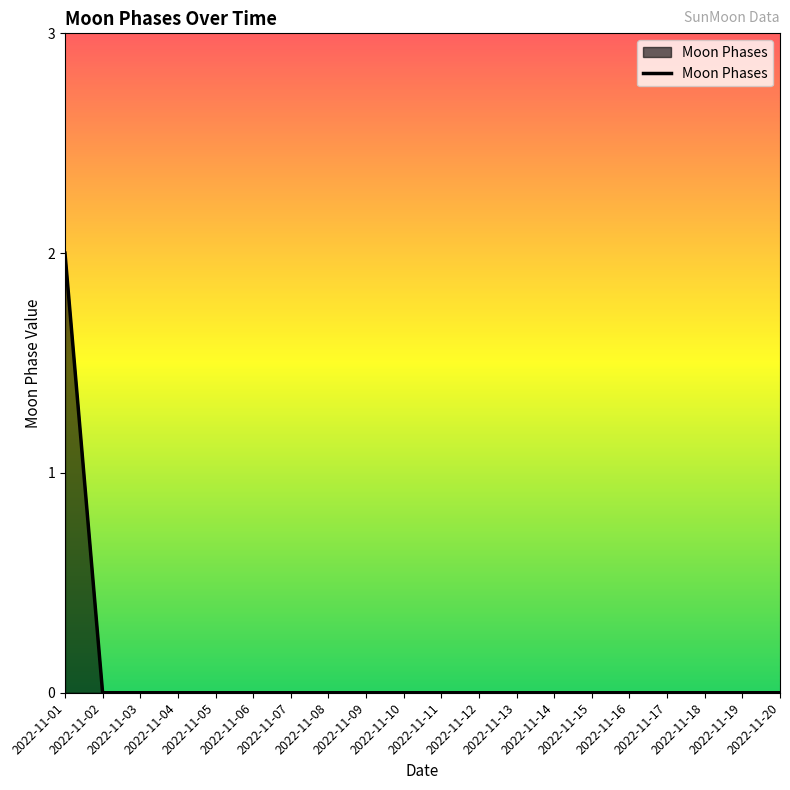

Count the number of data series in this chart.

1